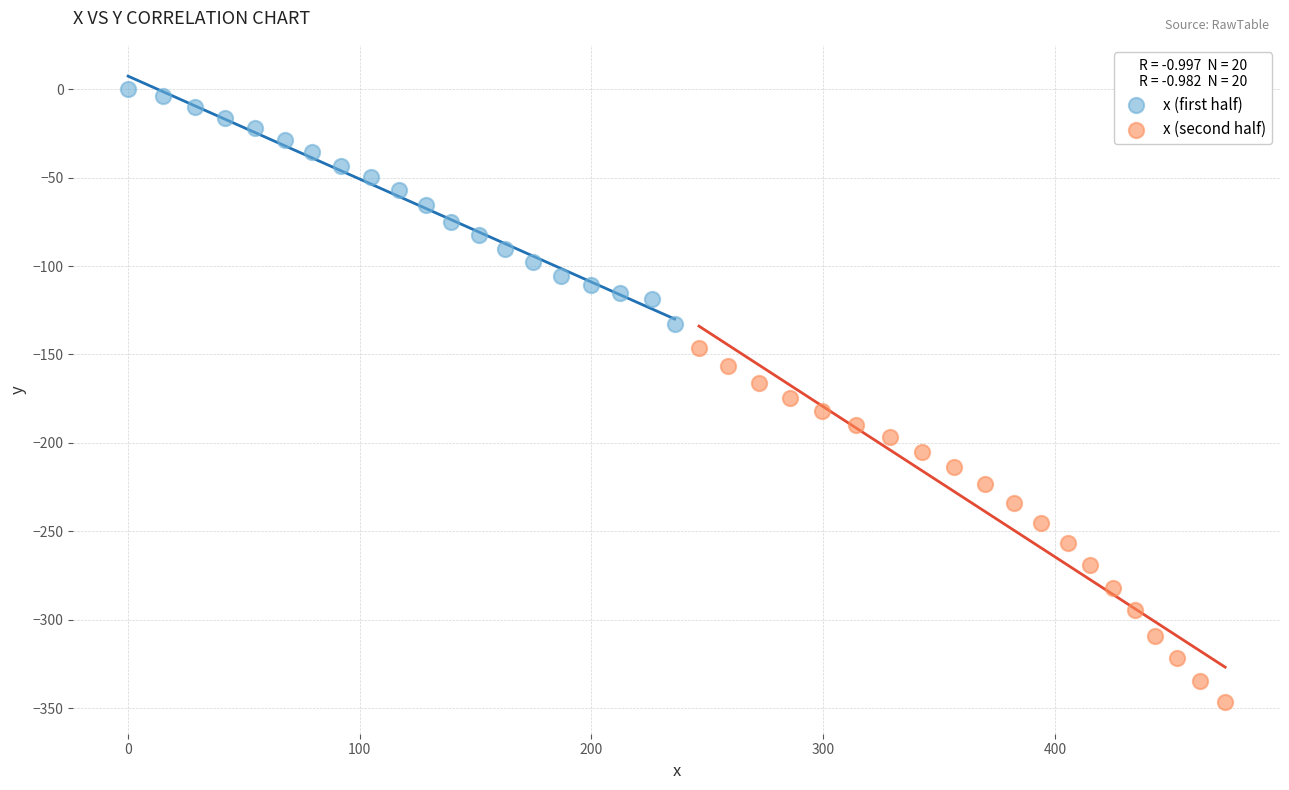

What are all the series names shown in the legend?

x (first half), x (second half)